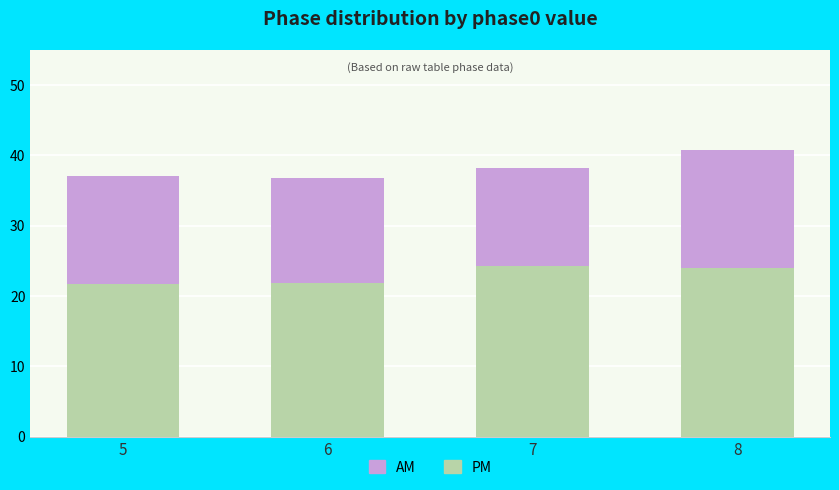

Does the chart contain any negative values?

No